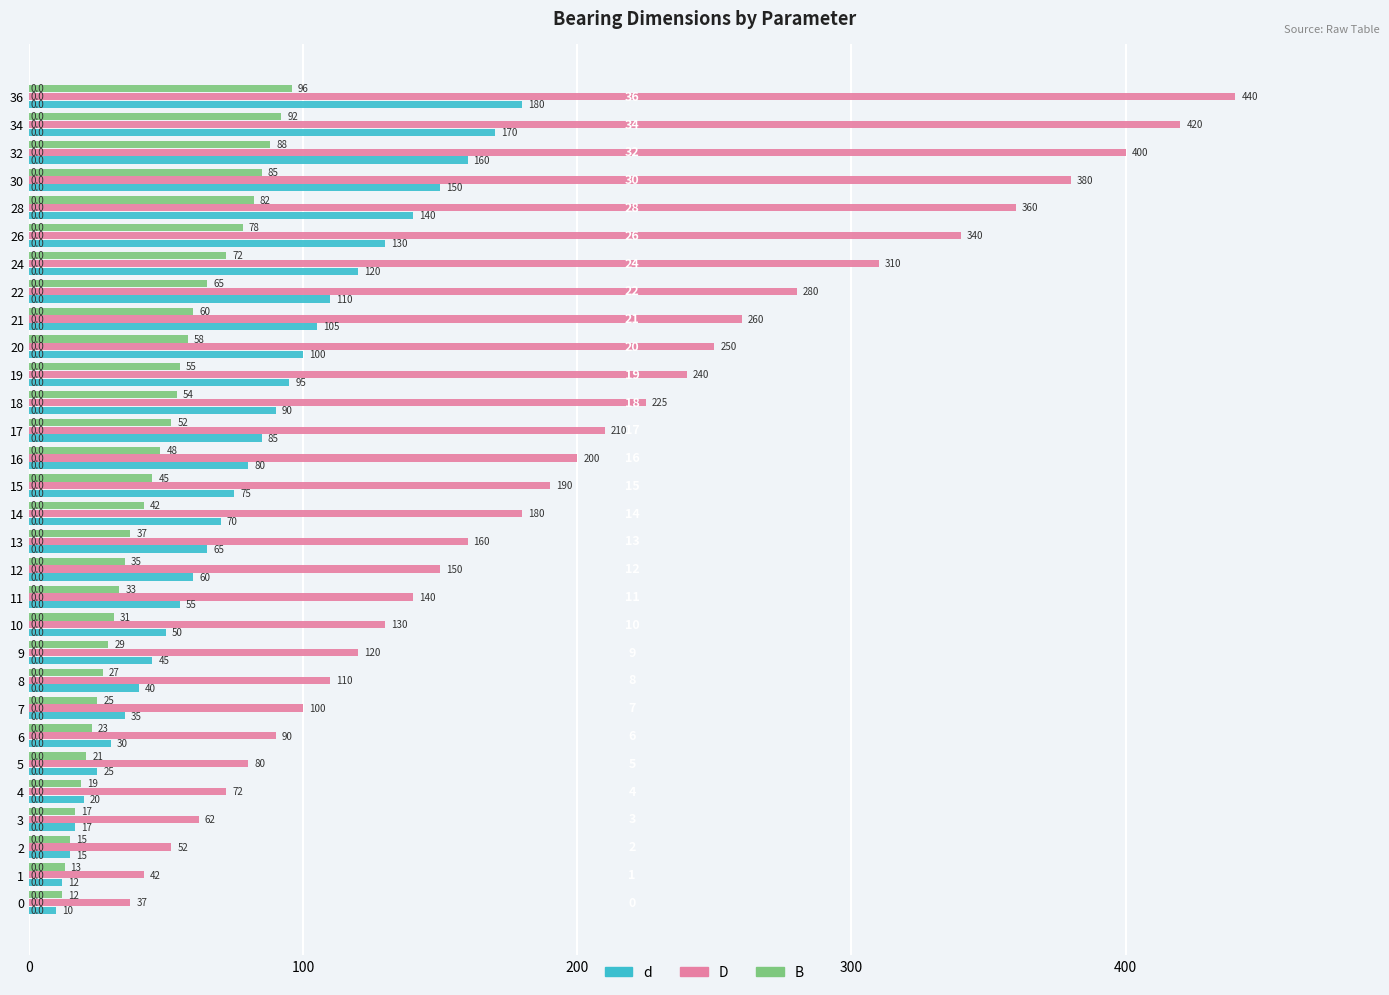

What are all the series names shown in the legend?

d, D, B